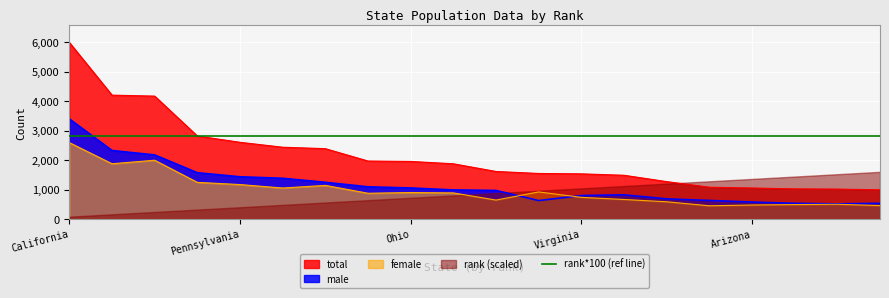

At which label does male reach its peak?

California